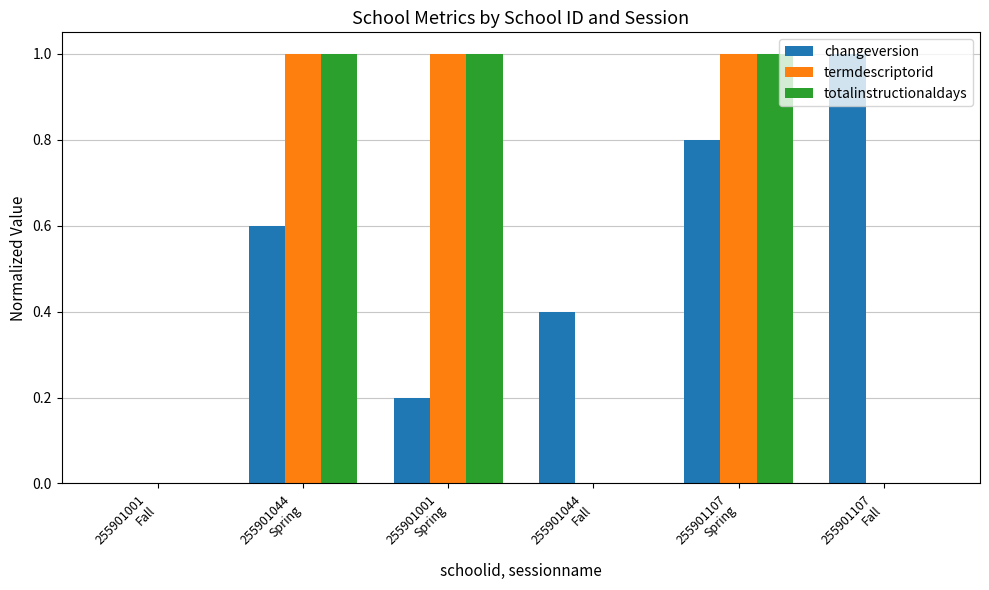

Is the value of totalinstructionaldays at 255901001
Spring greater than the value of termdescriptorid at 255901001
Fall?

Yes